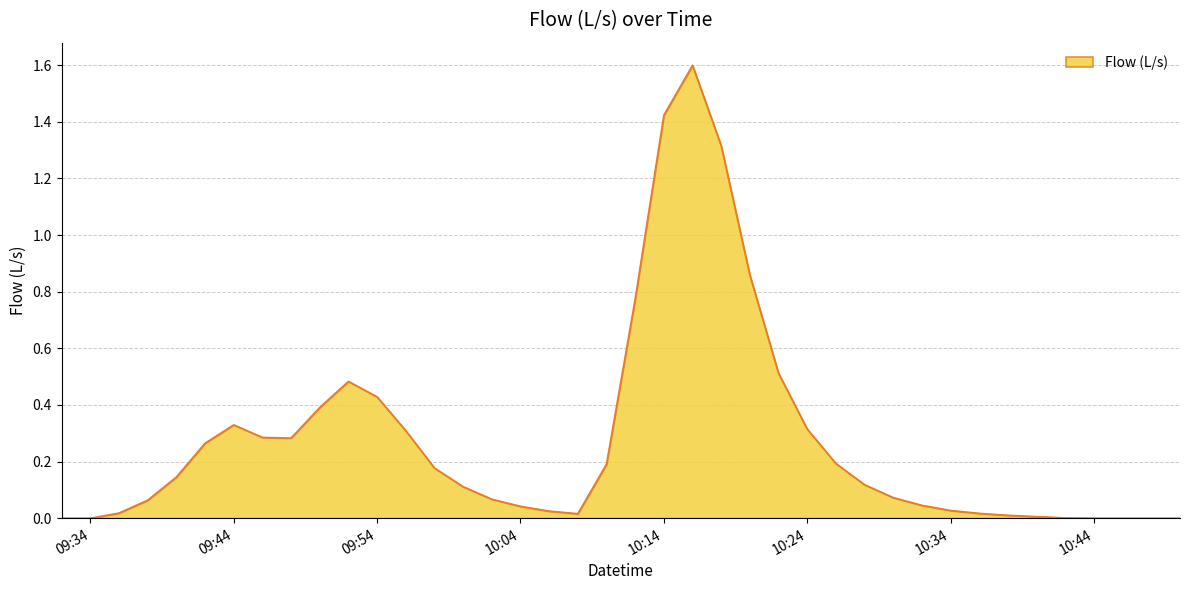

What is the maximum value shown in the chart?

1.6